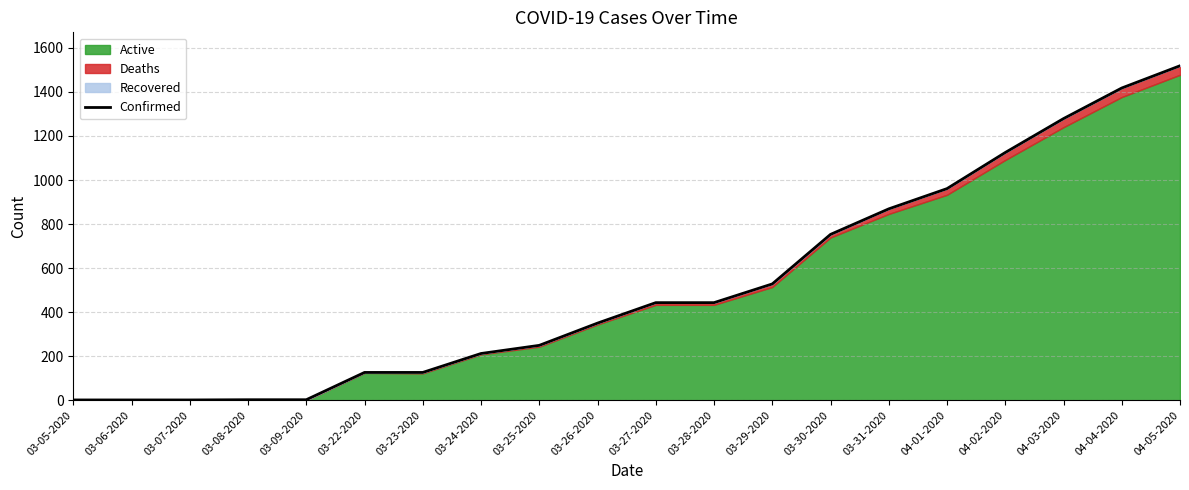

What is the change in value from 03-23-2020 to 04-01-2020?

+835